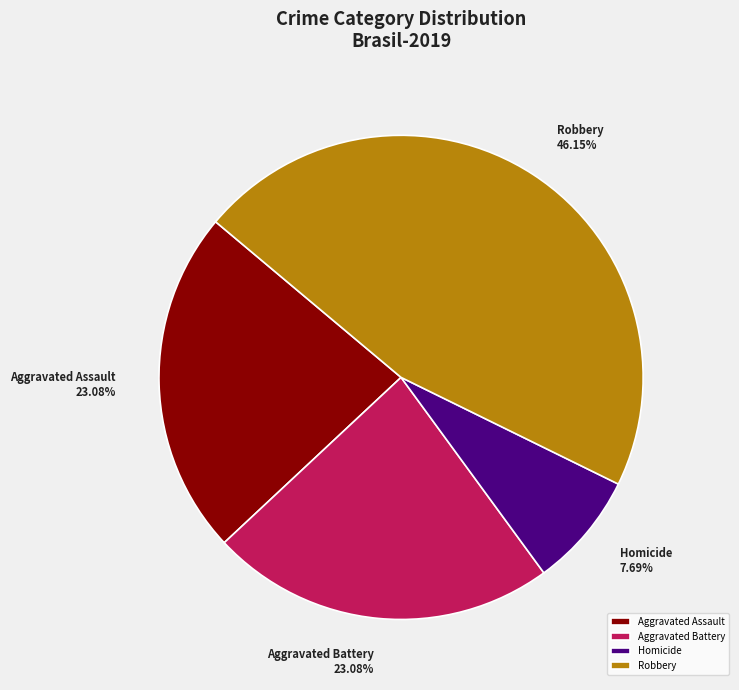

To the nearest percent, what is the average slice percentage?

25%